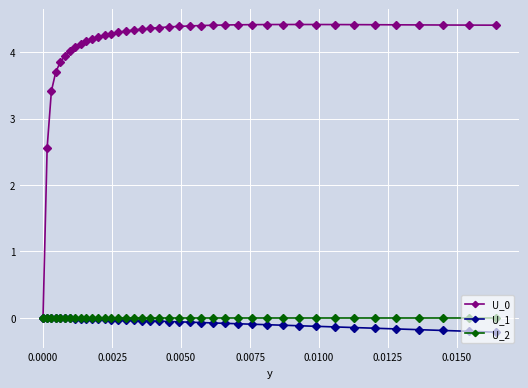

At how many categories does at least one series exceed 2?

39